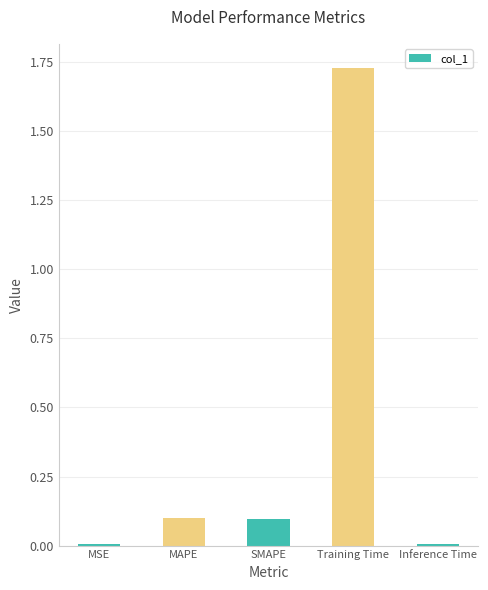

The chart shows a value of 0.0 at Inference Time. True or false?

True